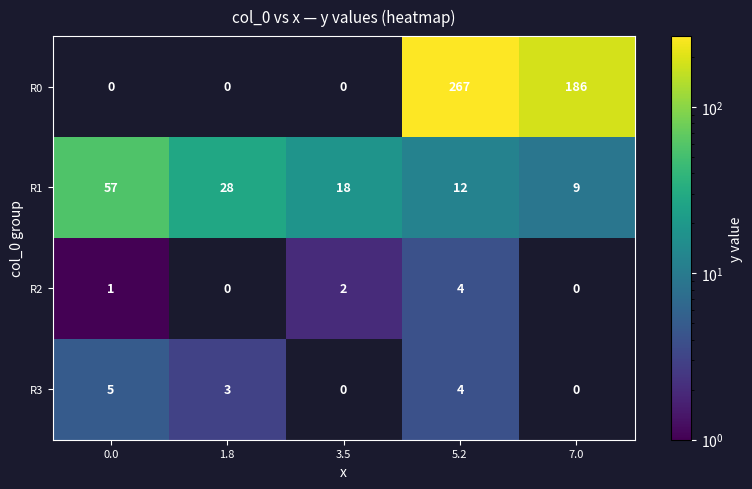

Count the number of categories in the chart.

5